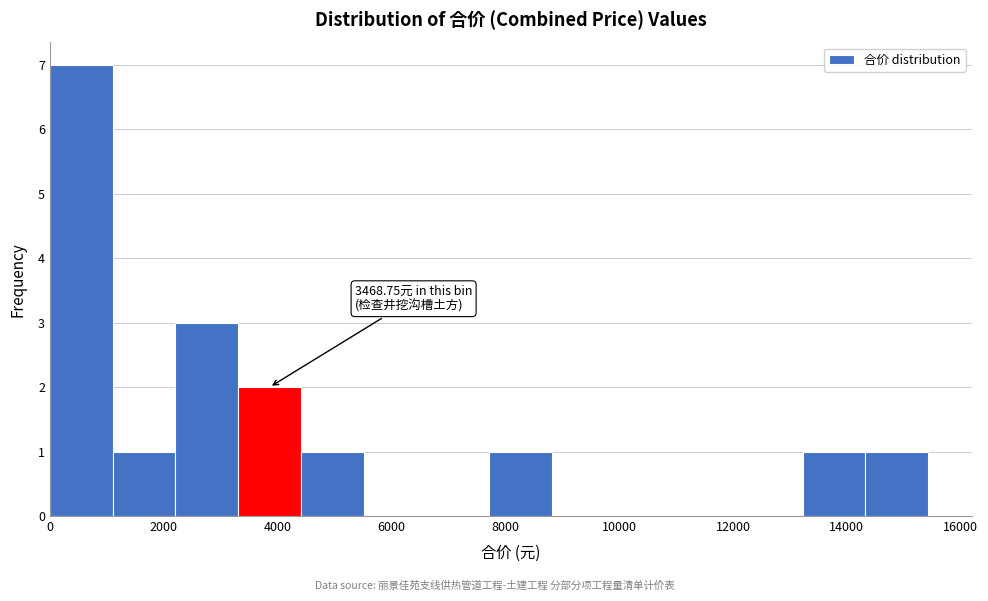

Over which range of the x-axis is the bar tallest?

0 to 1200